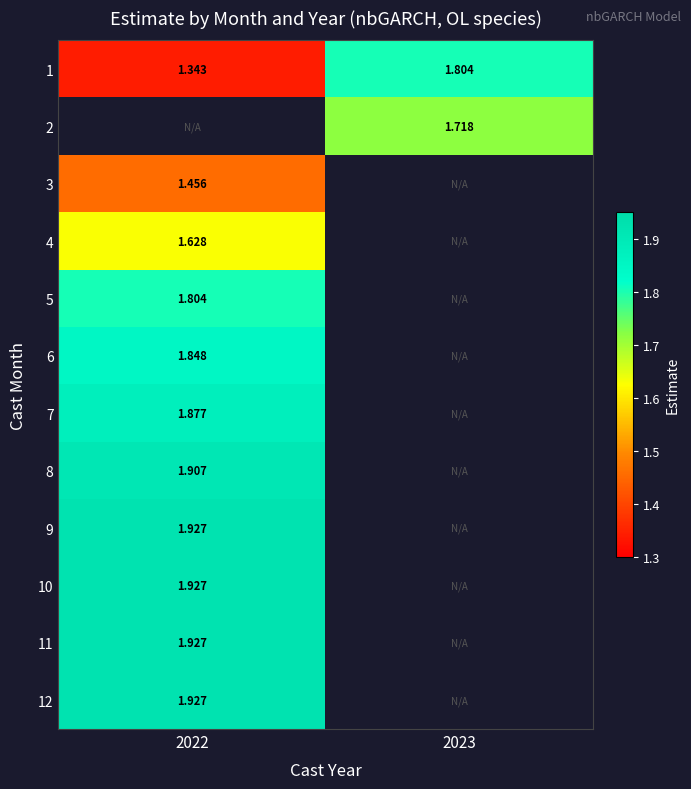

The 4 series shows 1.6 at 2022. True or false?

True